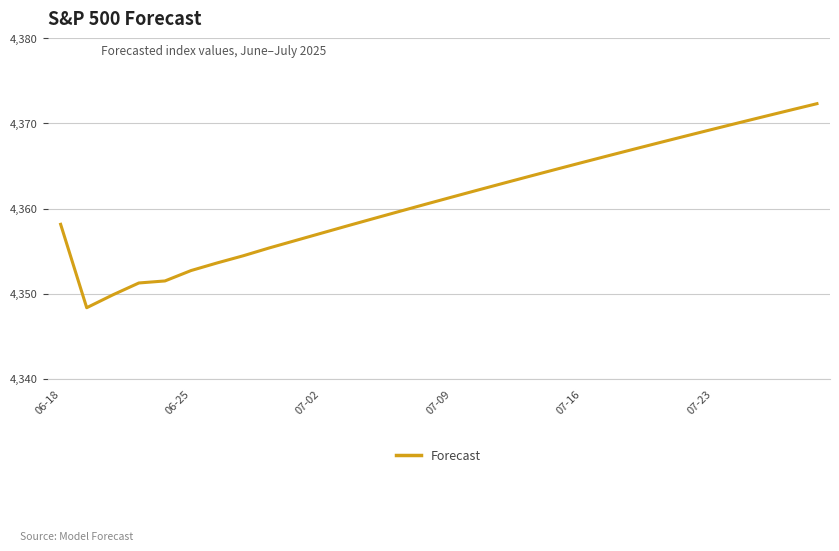

What is the difference between the maximum and minimum values?

24.0